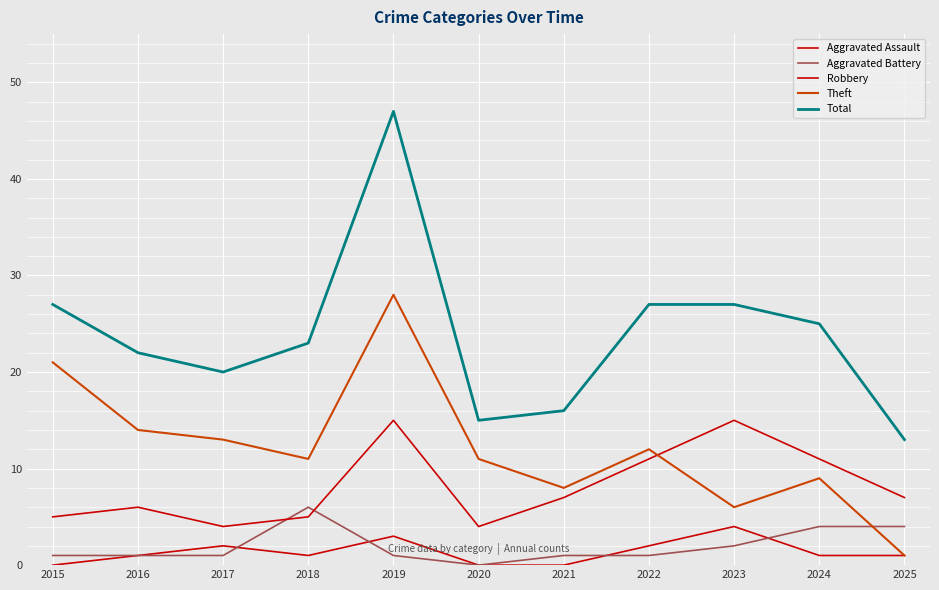

Where is the first local maximum for Aggravated Battery?

2018